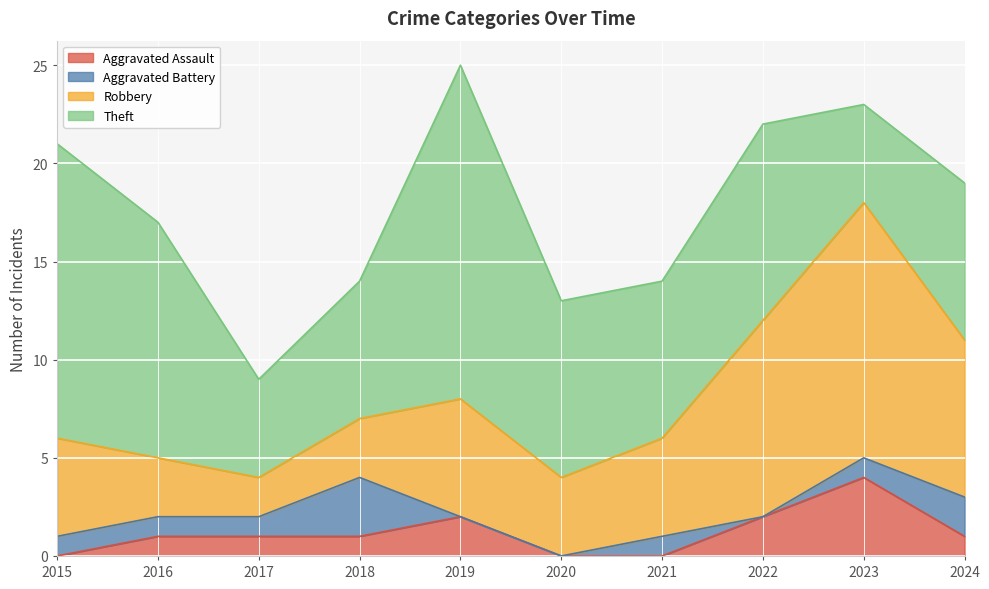

True or false: Theft and Aggravated Battery intersect in this chart.

False